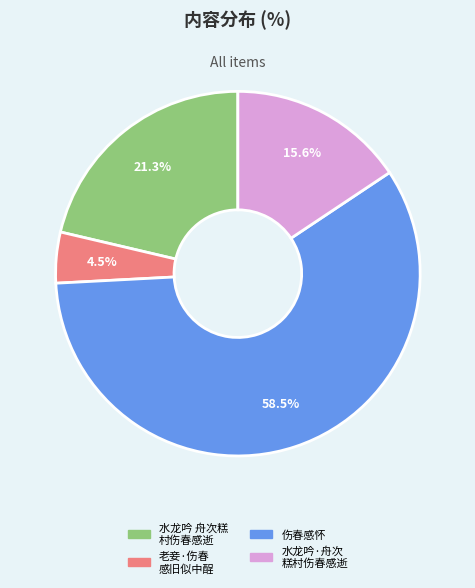

Rank the categories by value from lowest to highest.

老妾·伤春 感旧似中酲, 水龙吟·舟次 糕村伤春感逝, 水龙吟 舟次糕 村伤春感逝, 伤春感怀